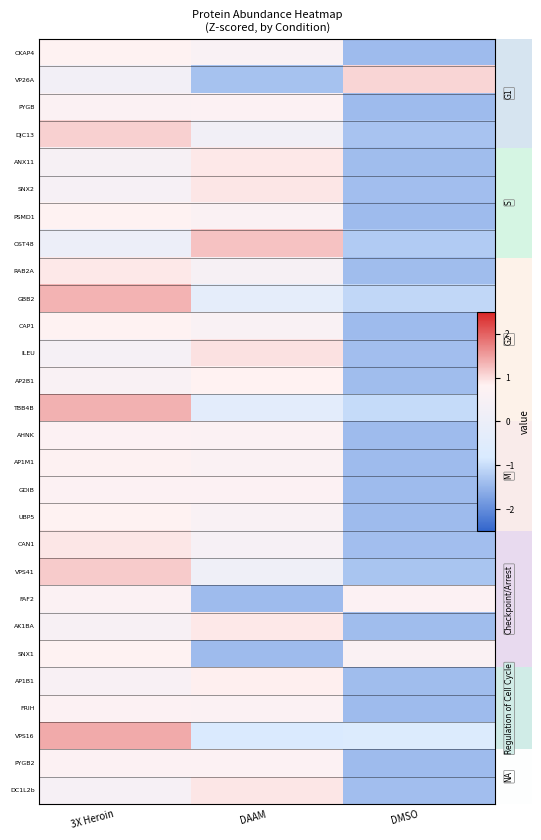

How many values in PYGB are below zero?

1